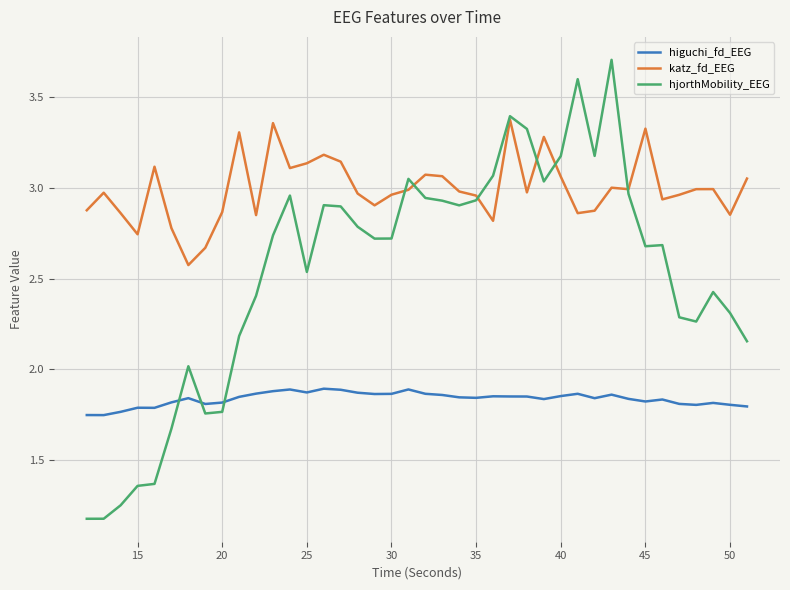

Which series has the largest total across all categories?

katz_fd_EEG